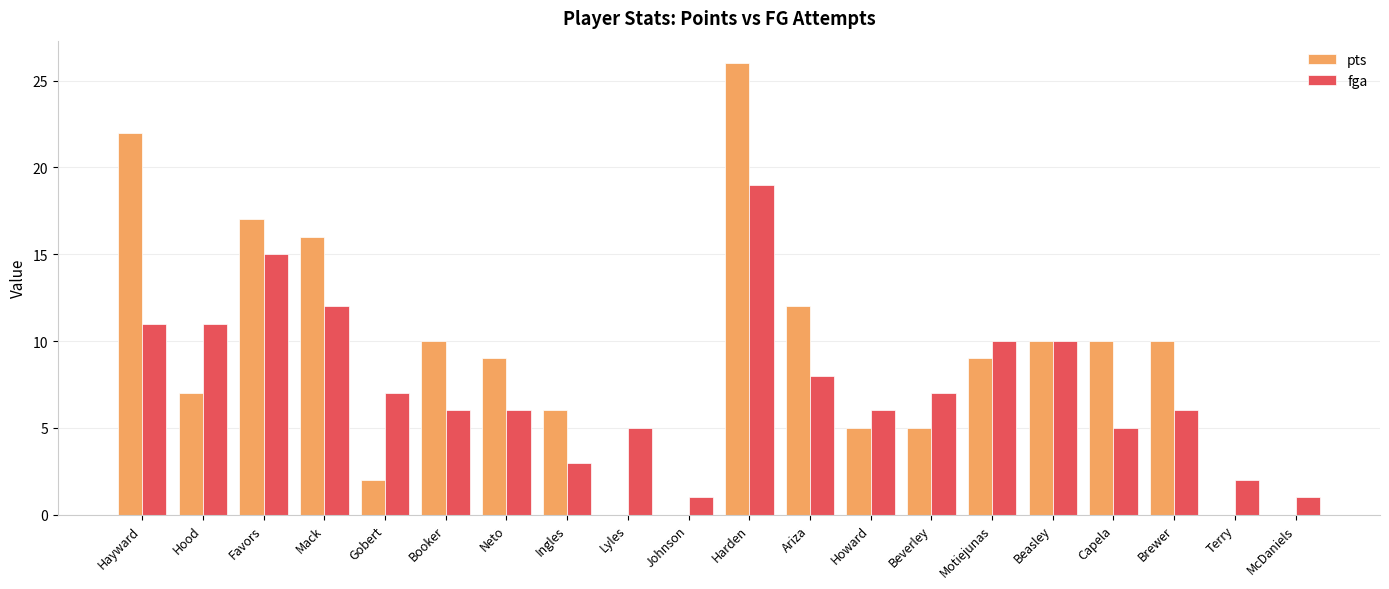

Reading left to right, what are all the values shown in this chart?

pts: Hayward=22	Hood=7	Favors=17	Mack=16	Gobert=2	Booker=10	Neto=9	Ingles=6	Lyles=0	Johnson=0	Harden=26	Ariza=12	Howard=5	Beverley=5	Motiejunas=9	Beasley=10	Capela=10	Brewer=10	Terry=0	McDaniels=0
fga: Hayward=11	Hood=11	Favors=15	Mack=12	Gobert=7	Booker=6	Neto=6	Ingles=3	Lyles=5	Johnson=1	Harden=19	Ariza=8	Howard=6	Beverley=7	Motiejunas=10	Beasley=10	Capela=5	Brewer=6	Terry=2	McDaniels=1